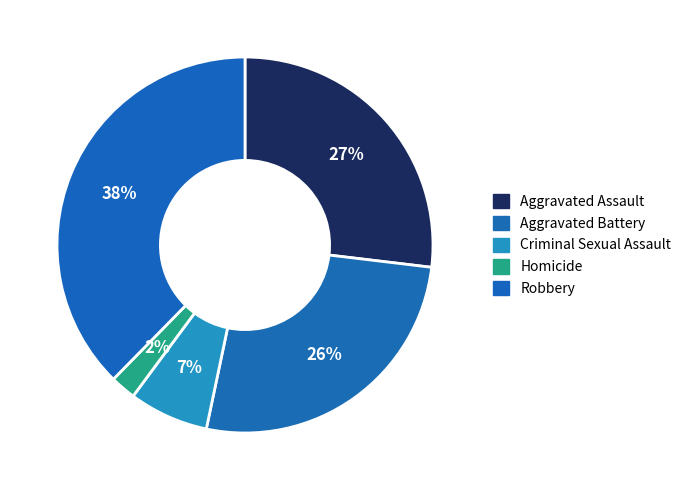

To the nearest percent, what portion does Criminal Sexual Assault represent?

7%